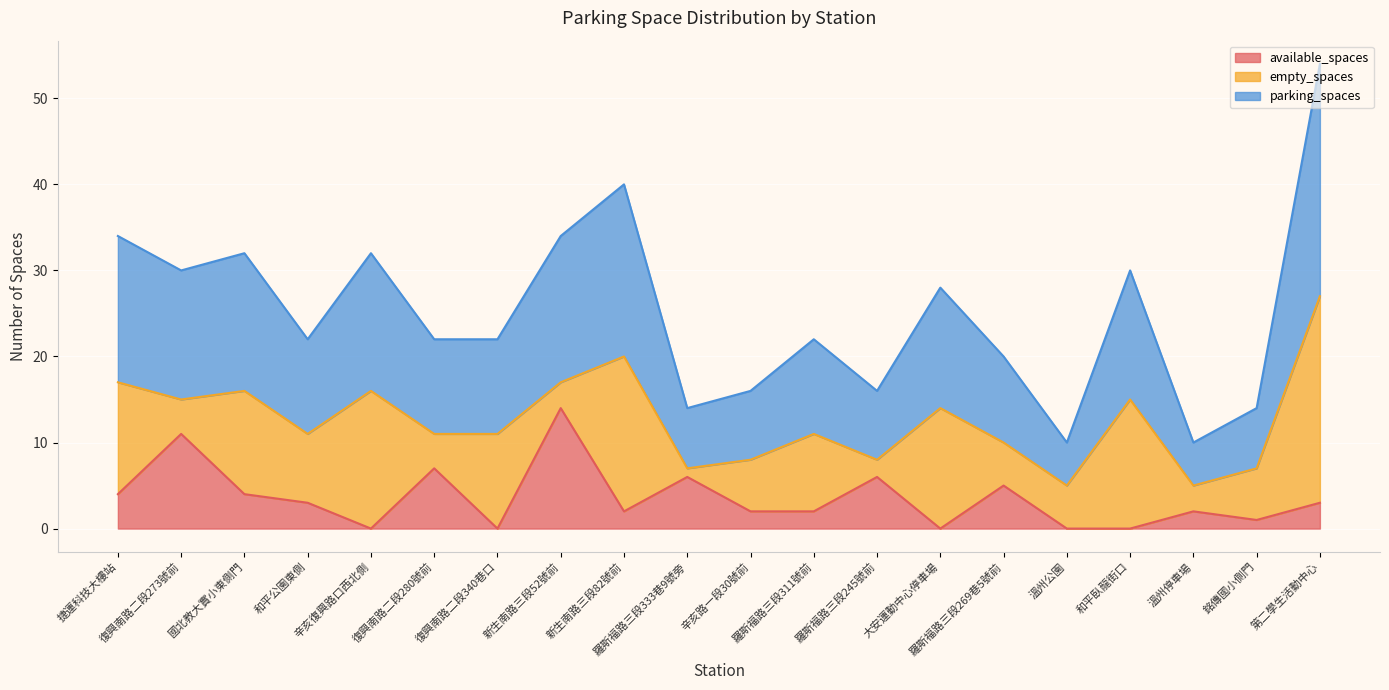

At which label does available_spaces reach its peak?

新生南路三段52號前